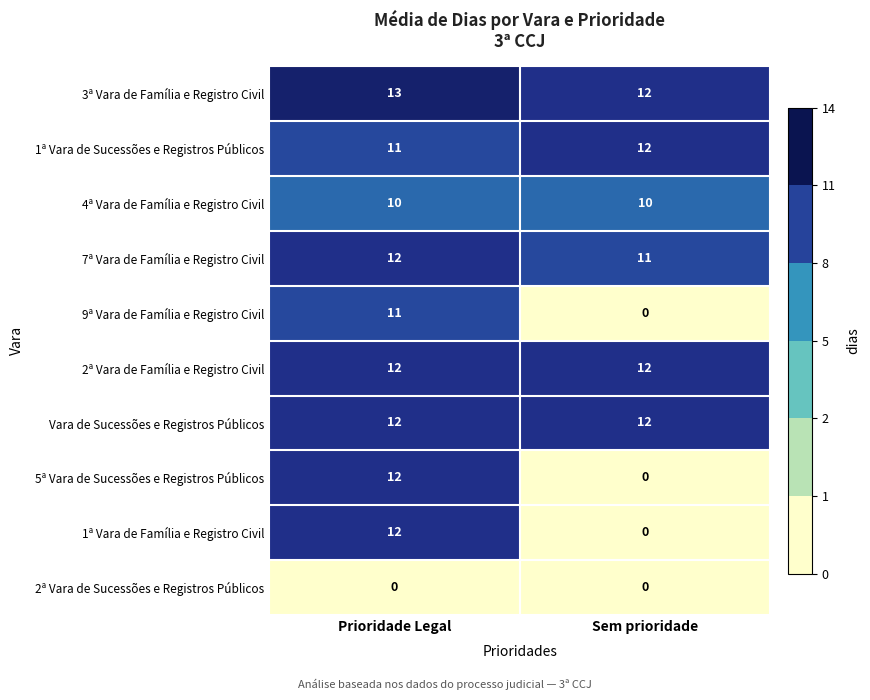

At which label is 7ª Vara de Família e Registro Civil closest to 11?

Sem prioridade